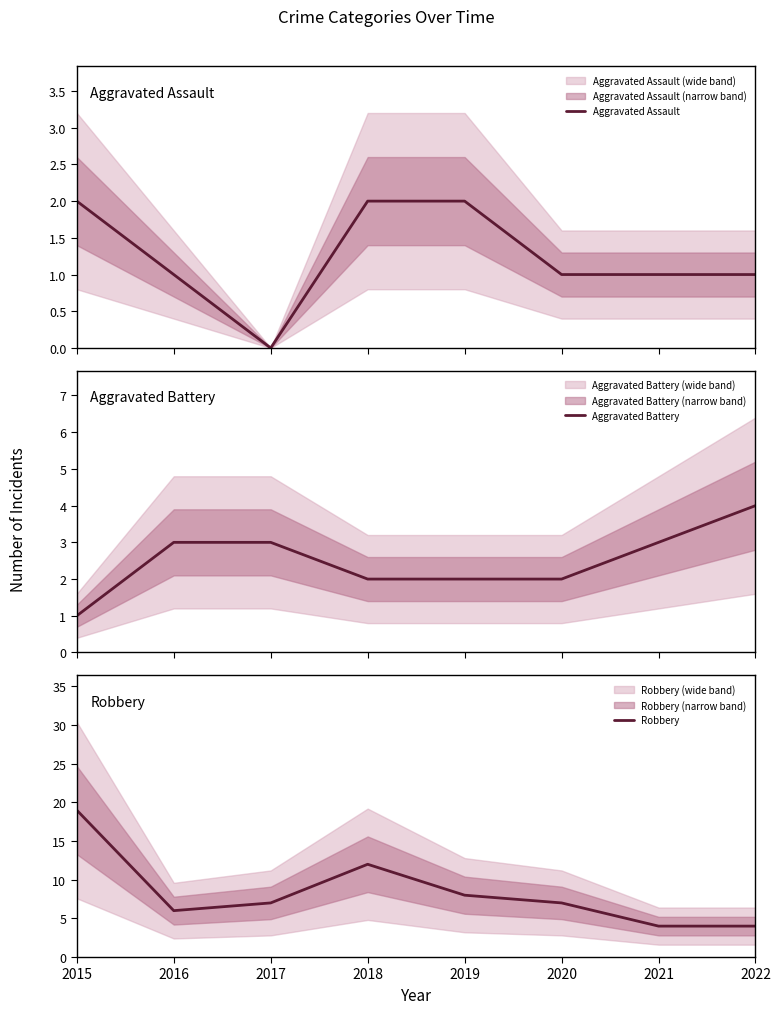

Where is the first local maximum for Robbery?

2018